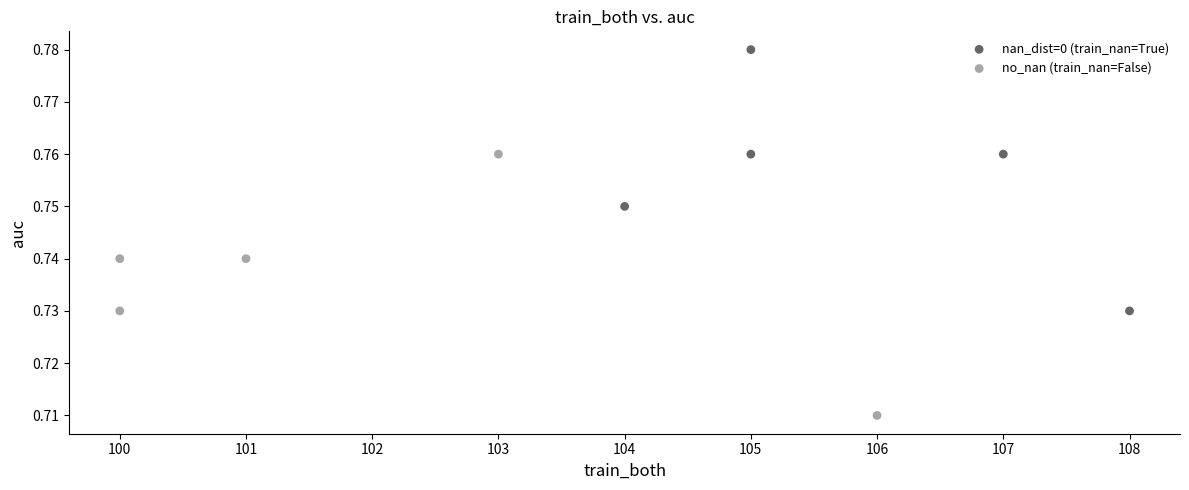

Which series reaches the maximum Y coordinate?

nan_dist=0 (train_nan=True)